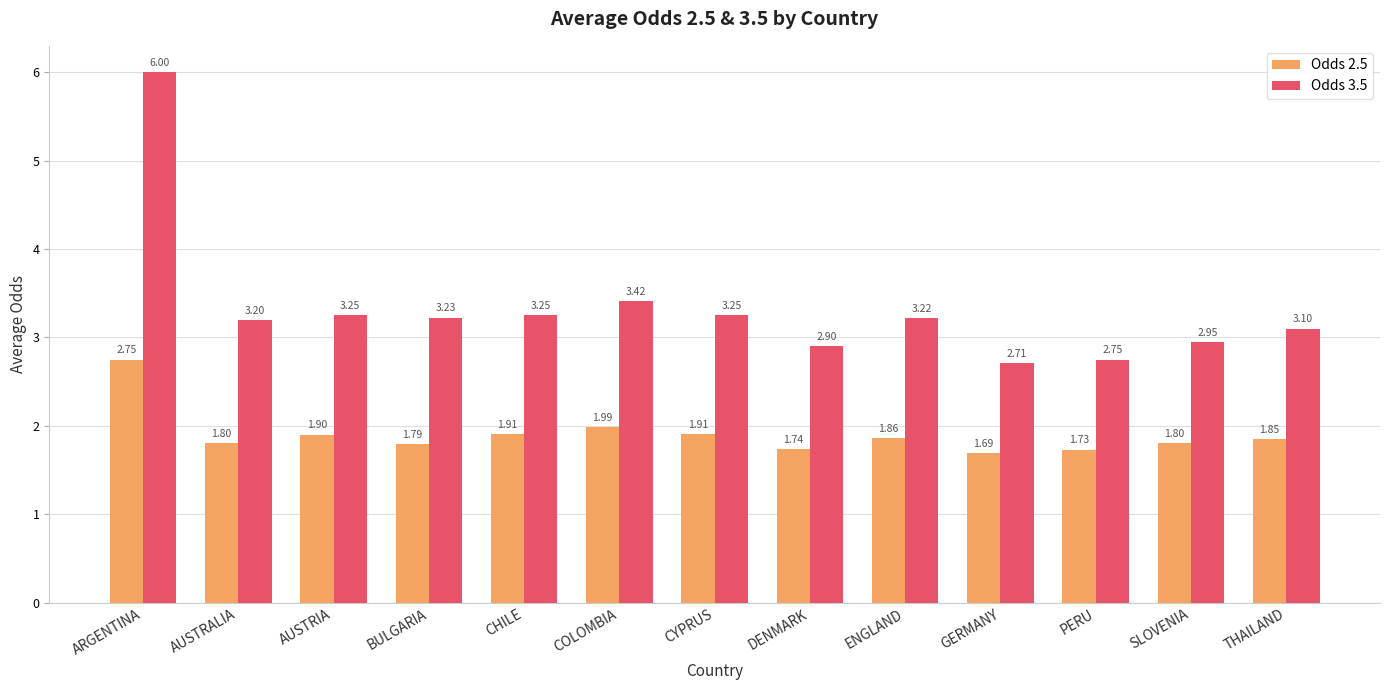

How many categories are shown in the chart?

13